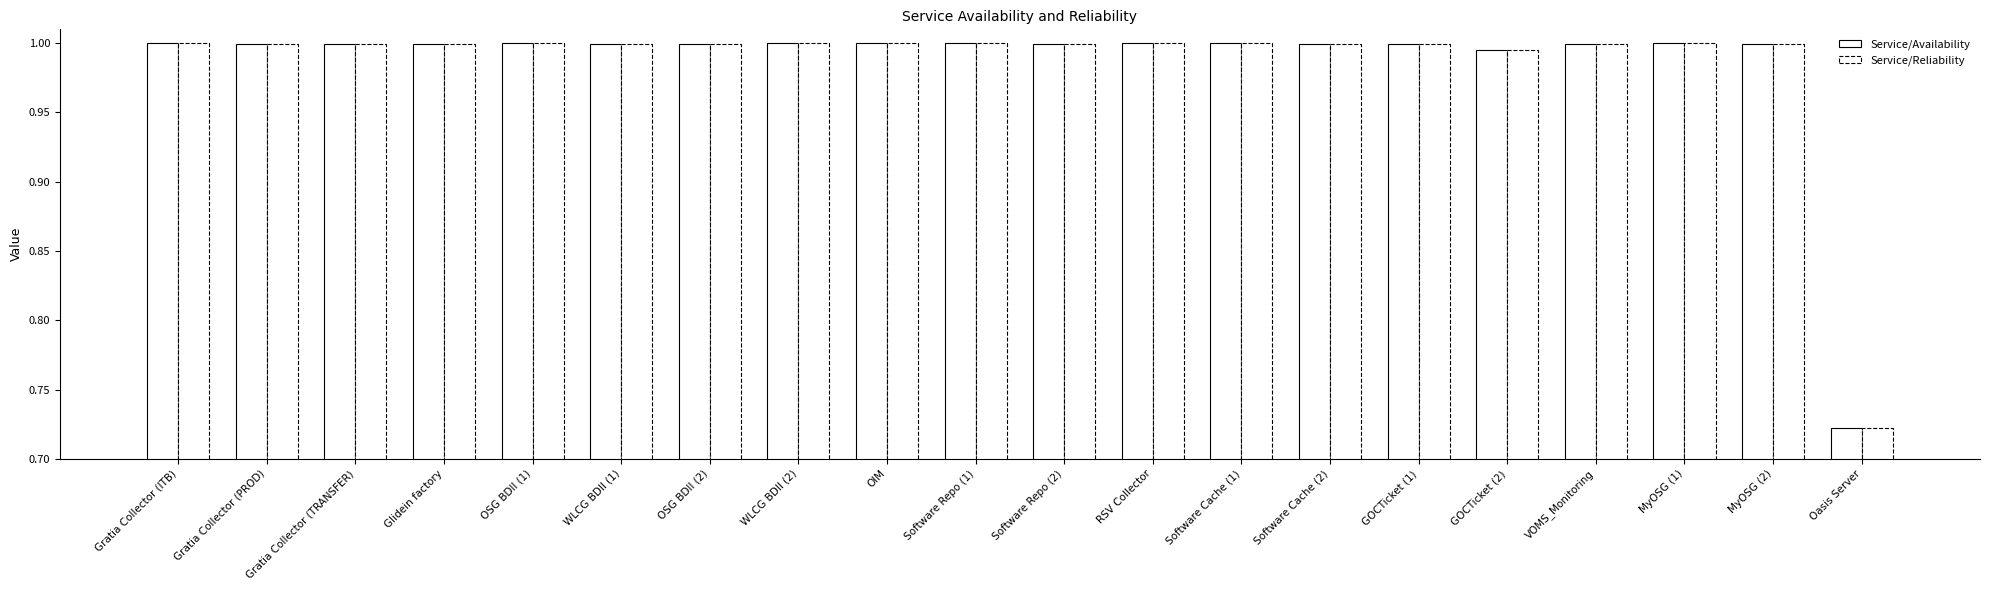

At which label does Service/Reliability reach its minimum?

Oasis Server